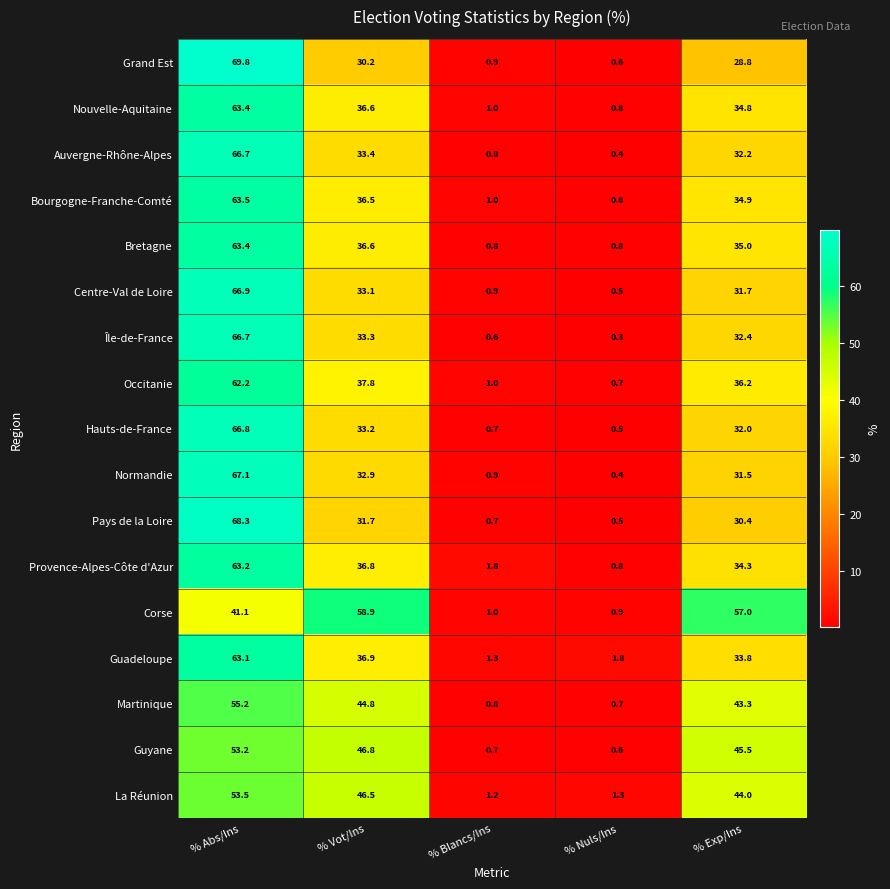

Rank the categories by Grand Est value from lowest to highest.

% Nuls/Ins, % Blancs/Ins, % Exp/Ins, % Vot/Ins, % Abs/Ins